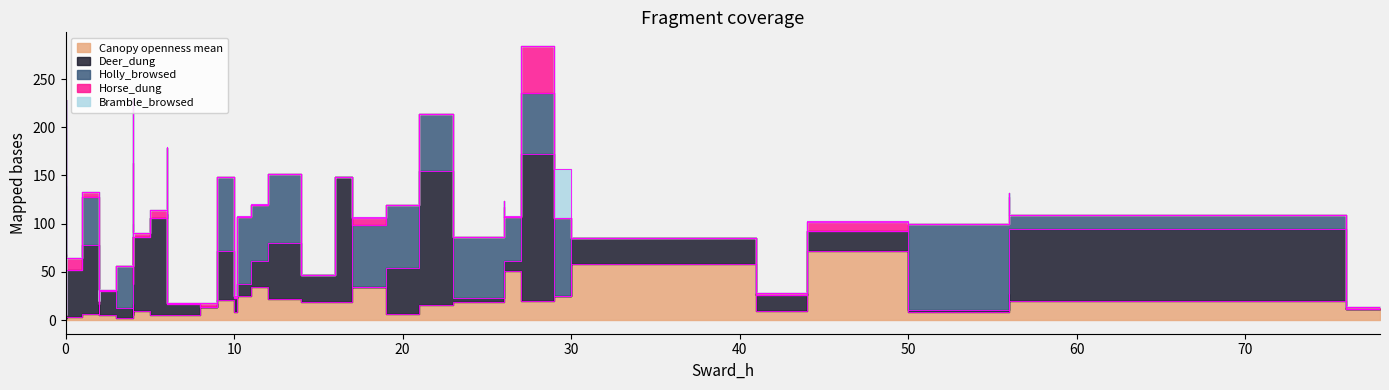

Which series has the largest total across all categories?

Deer_dung